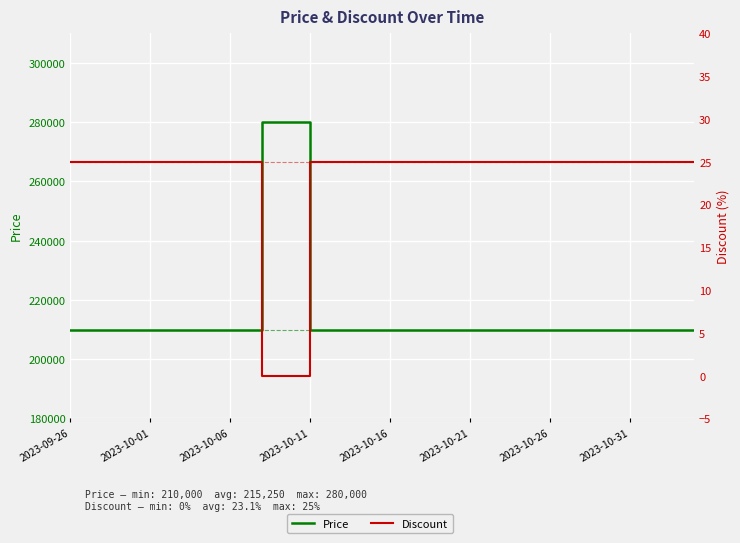

What is the value of the Price point at the 20th from the left?

210000